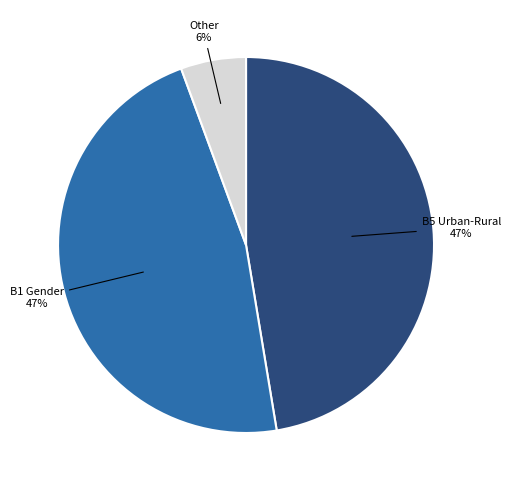

To the nearest percent, what is the average slice percentage?

33%